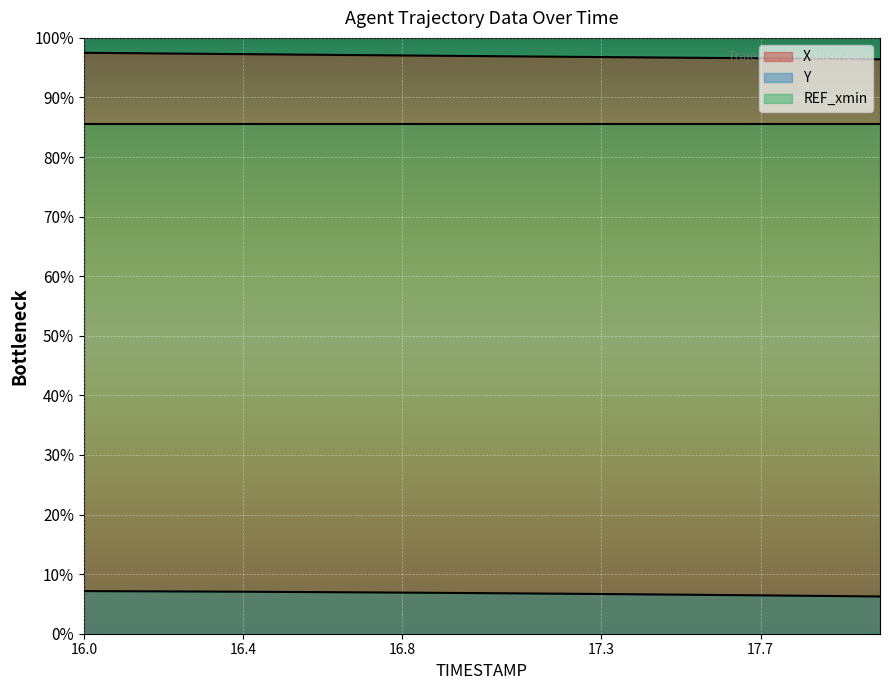

Which series has the largest total across all categories?

X